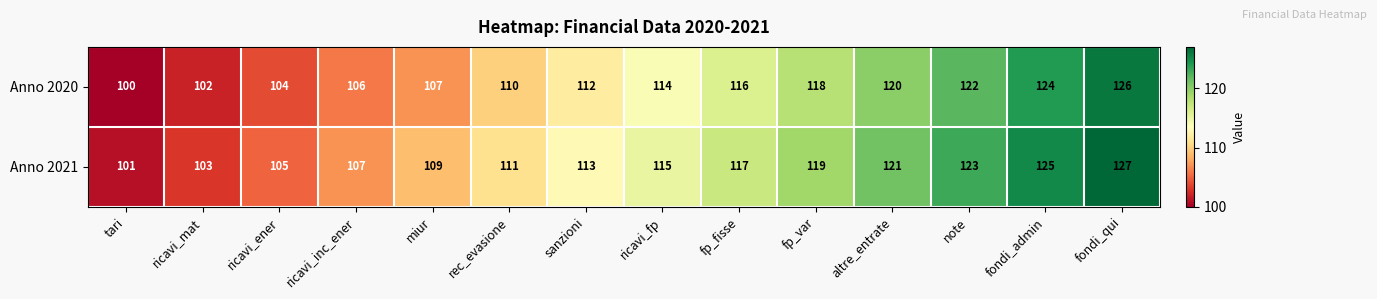

Rank the series by their average value, from highest to lowest.

Anno 2021, Anno 2020